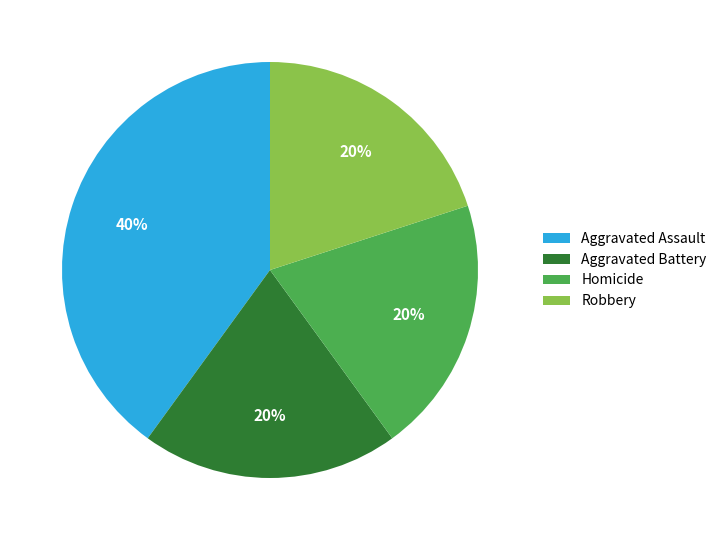

Count the number of slices in the pie.

4